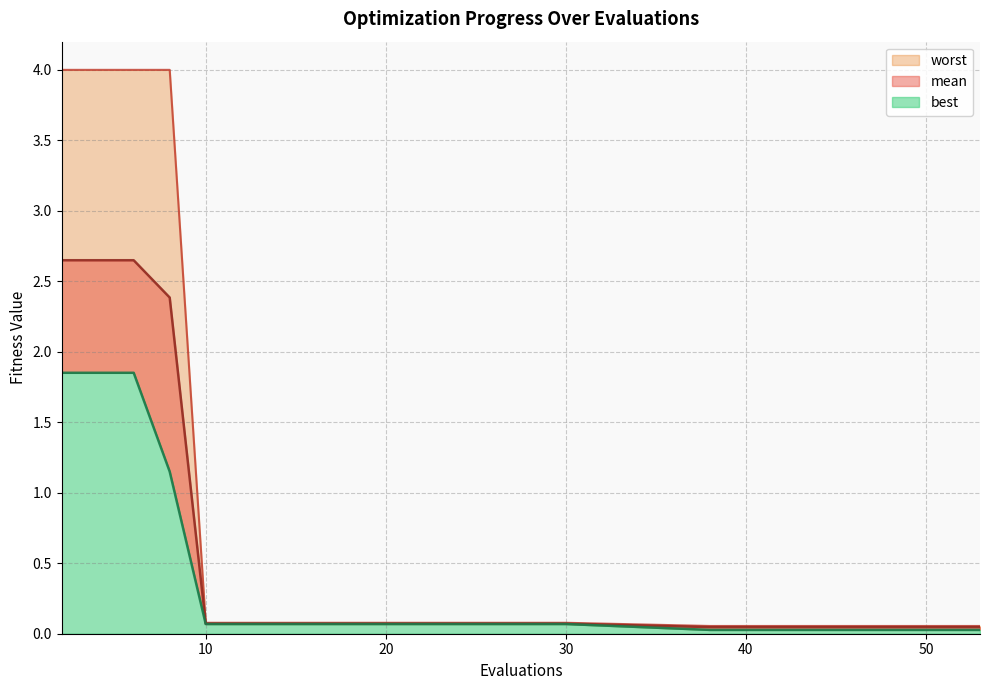

Reading left to right, list all the values displayed in this chart.

mean: 2.6	2.6	2.6	2.4	0.1	0.1	0.1	0.1	0.1	0.1	0.1	0.1	0.1	0.1	0.1	0.1	0.0	0.0	0.0	0.0	0.0	0.0	0.0	0.0	0.0	0.0
best: 1.9	1.9	1.9	1.1	0.1	0.1	0.1	0.1	0.1	0.1	0.1	0.1	0.1	0.1	0.1	0.1	0.0	0.0	0.0	0.0	0.0	0.0	0.0	0.0	0.0	0.0
worst: 4.0	4.0	4.0	4.0	0.1	0.1	0.1	0.1	0.1	0.1	0.1	0.1	0.1	0.1	0.1	0.1	0.1	0.1	0.1	0.1	0.1	0.1	0.1	0.1	0.1	0.1